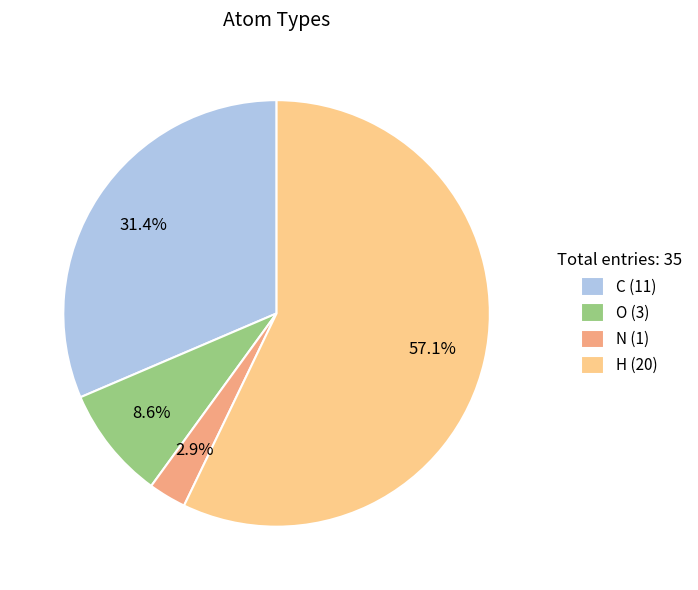

To the nearest percent, what is the average slice percentage?

25%